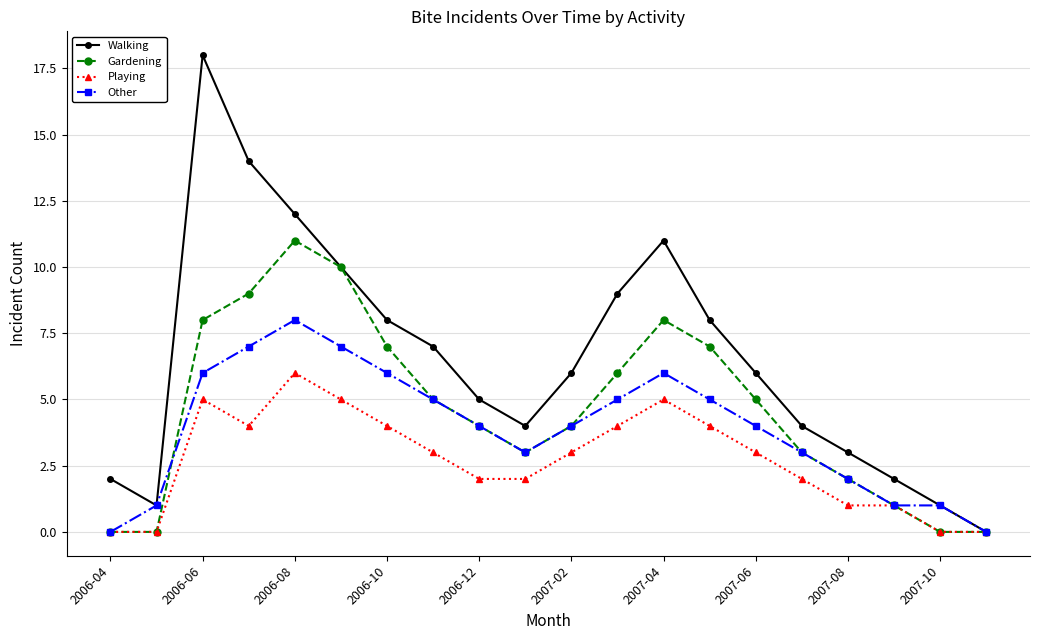

How many positive values does the Walking series have?

19